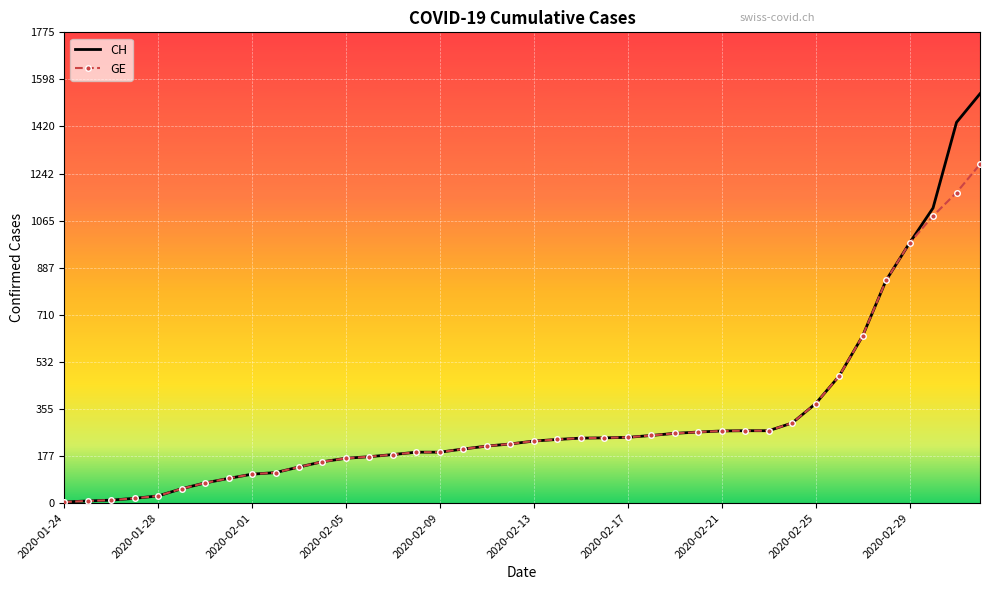

What is the maximum value shown in the chart?

1544